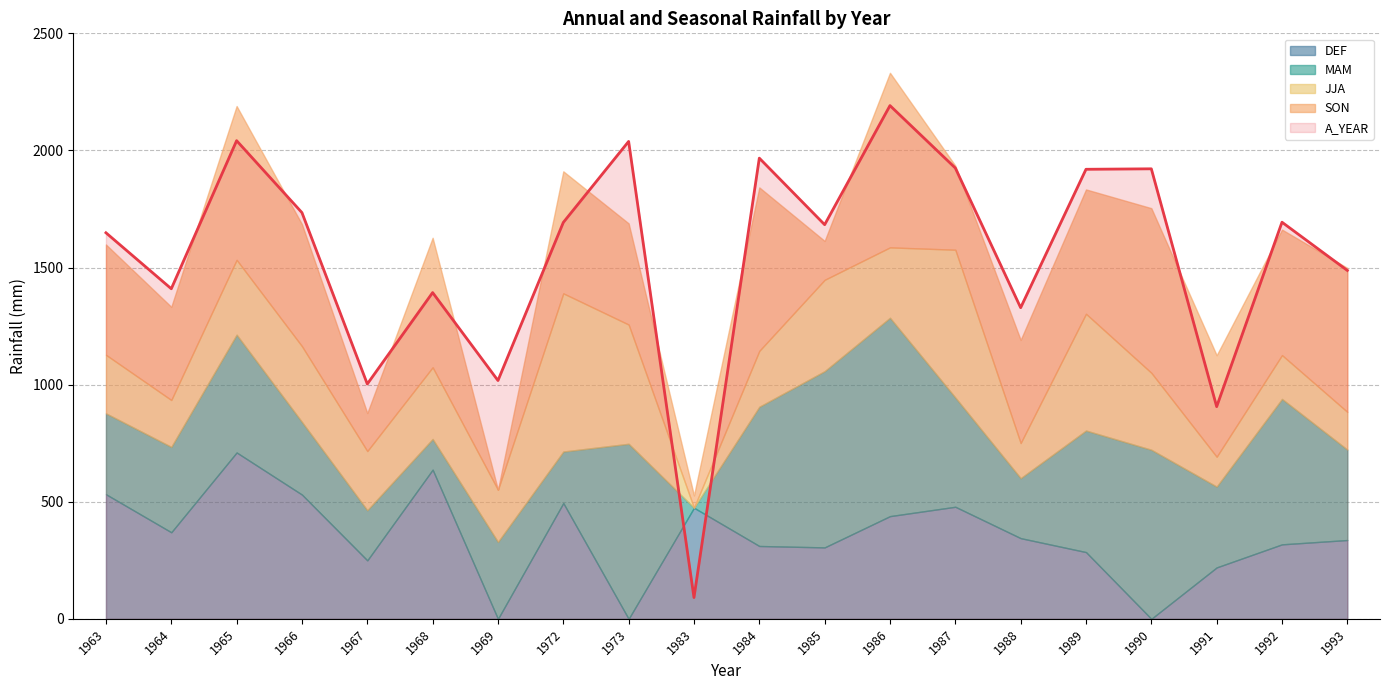

Reading left to right, list all the values displayed in this chart.

A_YEAR: 1963=1648.4	1964=1409.4	1965=2041.7	1966=1734.4	1967=1002.7	1968=1393.0	1969=1017.5	1972=1692.5	1973=2038.5	1983=90.9	1984=1967.1	1985=1683.0	1986=2191.5	1987=1925.0	1988=1328.5	1989=1919.5	1990=1921.5	1991=906.0	1992=1693.5	1993=1487.5
DEF: 1963=532.0	1964=369.6	1965=710.4	1966=530.5	1967=249.7	1968=637.0	1969=0.0	1972=494.5	1973=0.0	1983=474.4	1984=311.0	1985=305.0	1986=438.5	1987=478.5	1988=344.5	1989=285.0	1990=0.0	1991=219.5	1992=318.0	1993=336.5
MAM: 1963=345.4	1964=364.6	1965=502.9	1966=310.0	1967=214.0	1968=131.0	1969=328.5	1972=219.8	1973=747.5	1983=0.0	1984=594.5	1985=752.5	1986=847.0	1987=466.5	1988=256.0	1989=519.0	1990=722.0	1991=345.0	1992=621.0	1993=386.0
JJA: 1963=249.9	1964=200.1	1965=319.5	1966=323.5	1967=252.5	1968=306.0	1969=222.5	1972=675.5	1973=509.0	1983=0.0	1984=238.6	1985=390.0	1986=300.5	1987=631.0	1988=150.0	1989=498.5	1990=328.5	1991=127.5	1992=187.0	1993=161.0
SON: 1963=471.0	1964=397.8	1965=656.7	1966=521.0	1967=162.5	1968=553.0	1969=0.0	1972=521.0	1973=432.0	1983=52.5	1984=698.0	1985=166.0	1986=745.5	1987=359.0	1988=440.5	1989=531.0	1990=703.0	1991=433.5	1992=536.0	1993=615.0